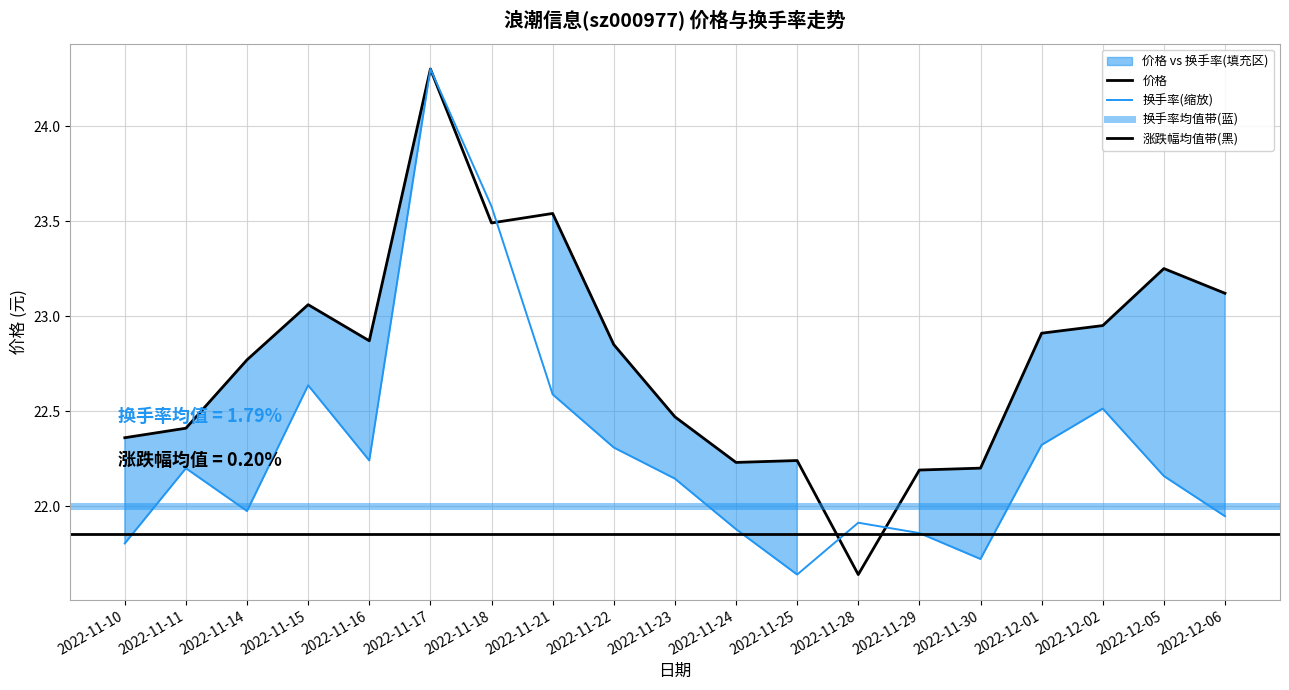

True or false: 换手率 and 价格 intersect in this chart.

True